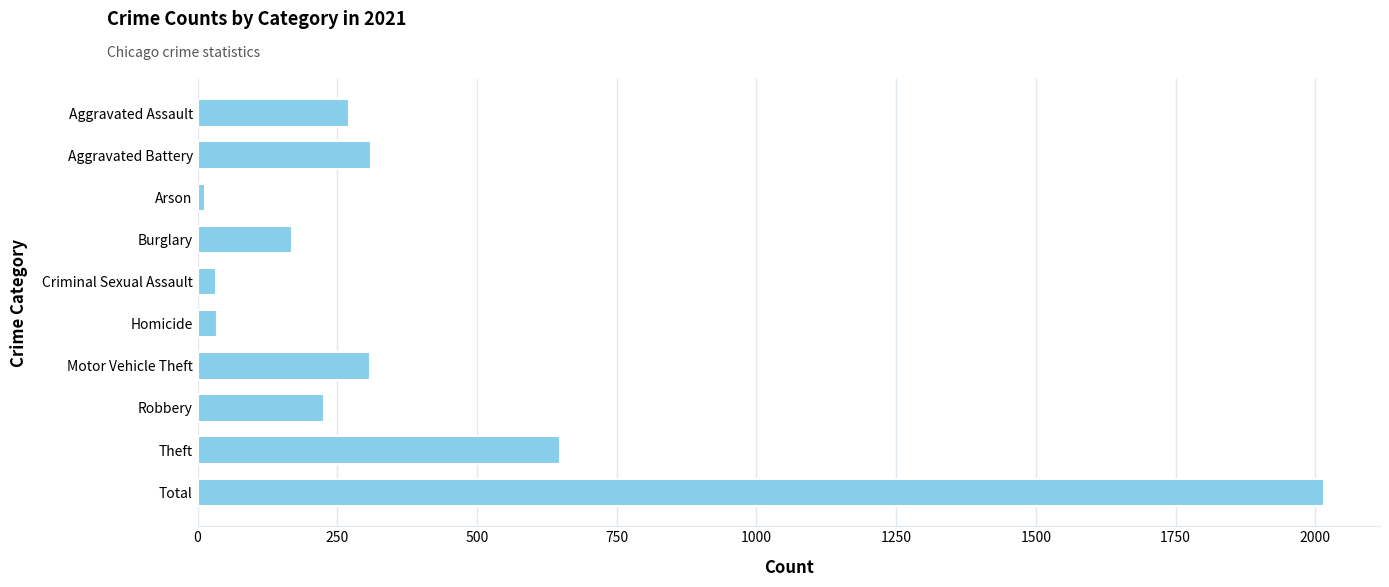

At which label is the value closest to 1014?

Theft